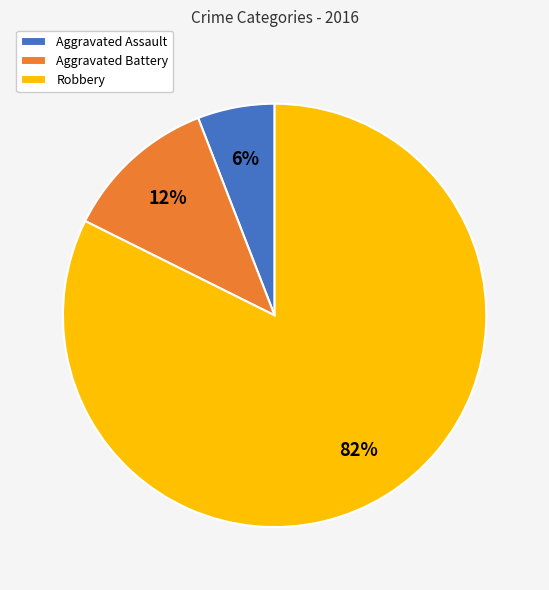

Rank the categories by value from highest to lowest.

Robbery, Aggravated Battery, Aggravated Assault